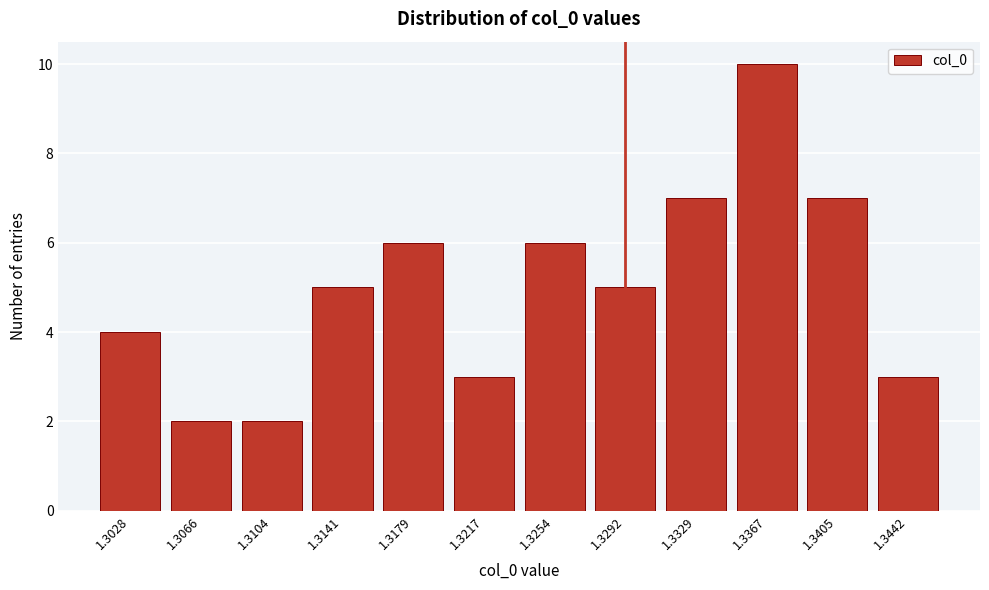

Reading left to right, list all the values displayed in this chart.

1.3028=4	1.3066=2	1.3104=2	1.3141=5	1.3179=6	1.3217=3	1.3254=6	1.3292=5	1.3329=7	1.3367=10	1.3405=7	1.3442=3